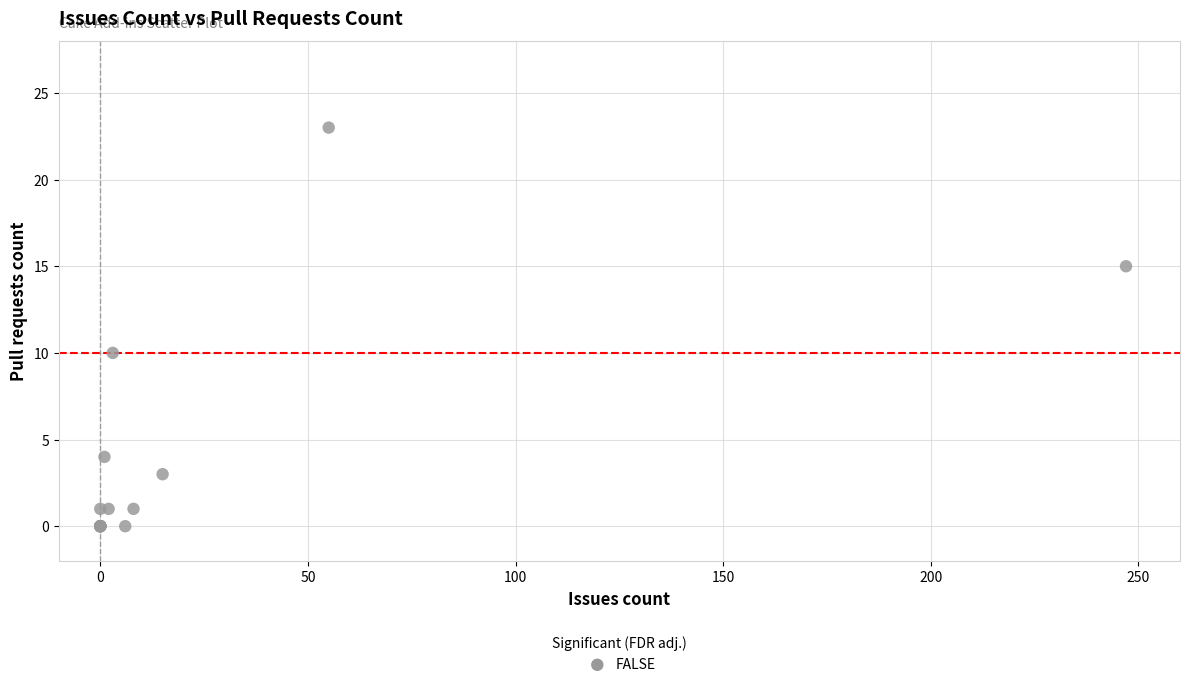

What Y value in the scatter plot is closest to 11?

10